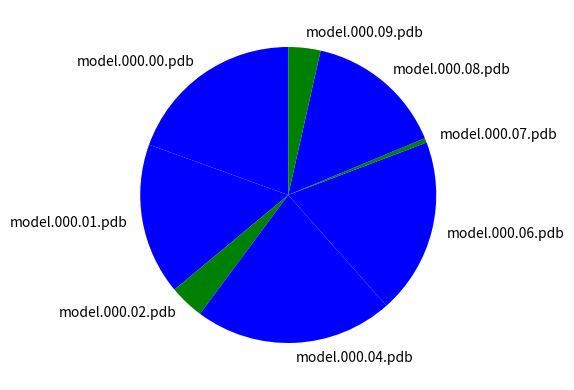

Is the sum of model.000.09.pdb and model.000.02.pdb greater than half?

No